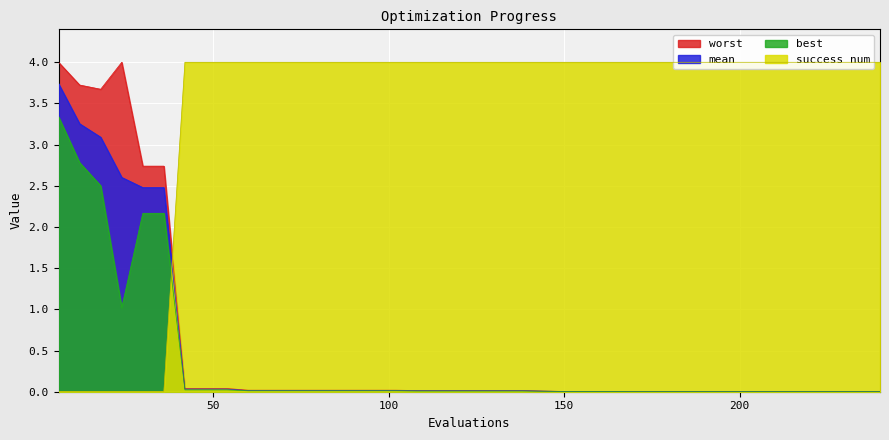

What are all the series names shown in the legend?

mean, best, worst, success num